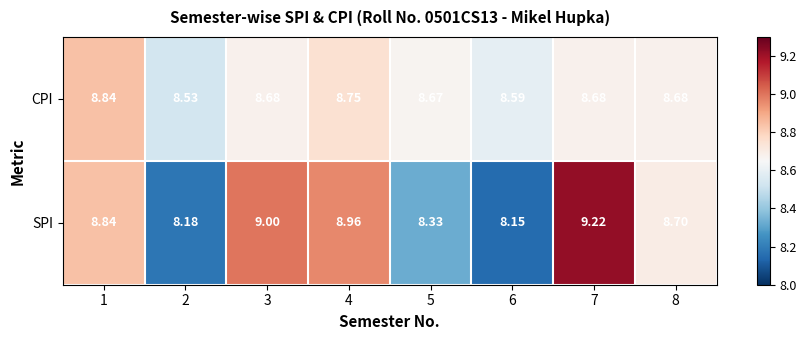

Which series changed the most between 1 and 5?

SPI